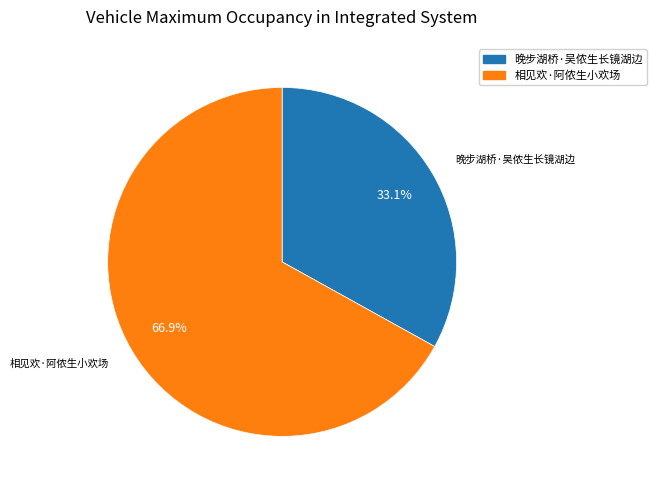

The 相见欢·阿侬生小欢场 slice represents 67% of the pie. True or false?

True